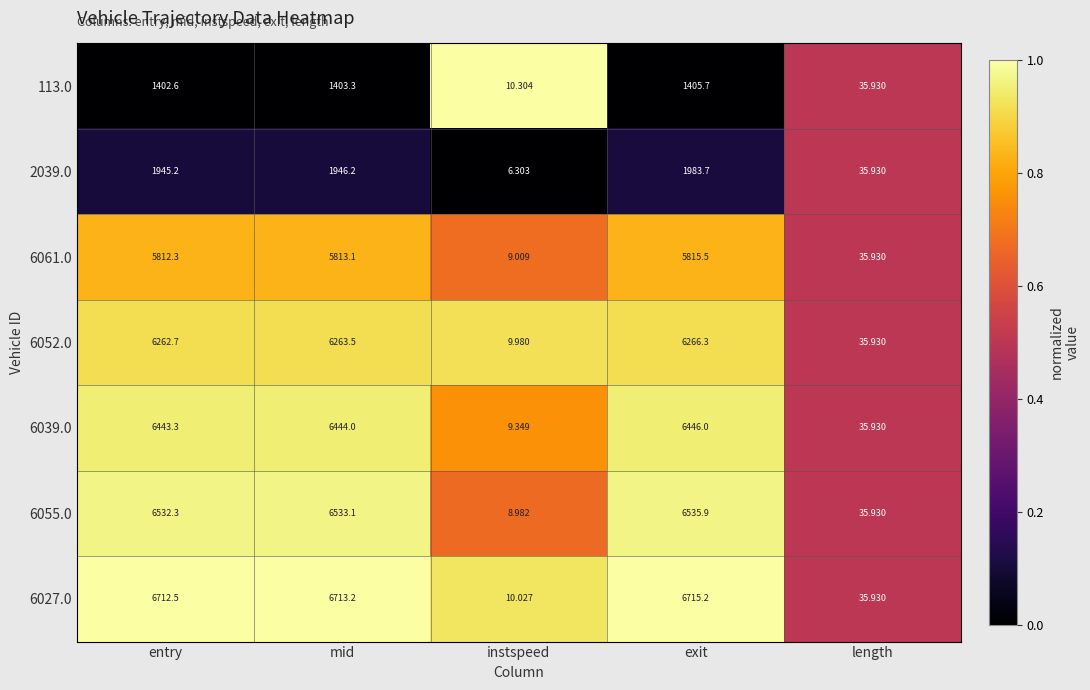

At which label is 6055.0 closest to 3272?

length